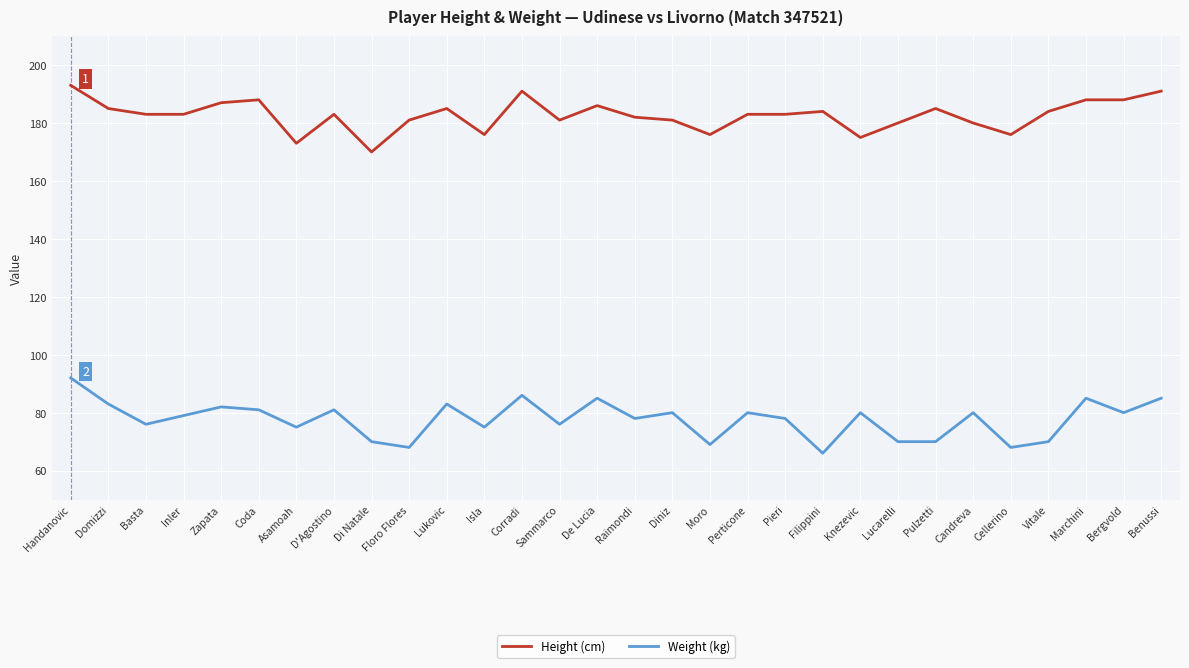

Count the number of data series in this chart.

2